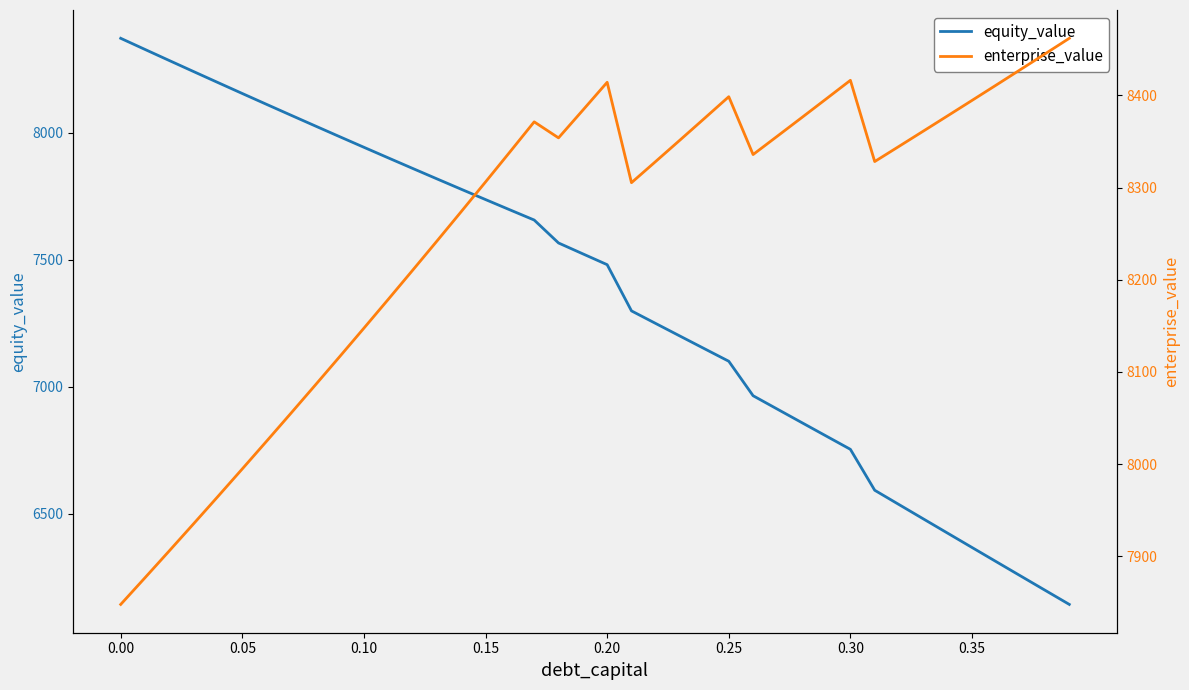

How many data points in equity_value are less than 7522?

20